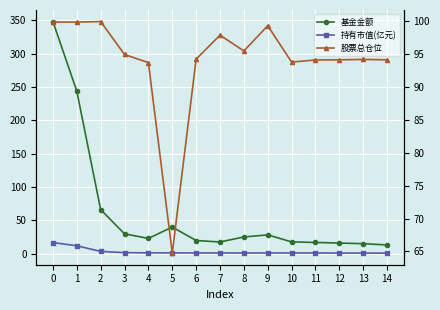

List the series in order of their peak value, lowest first.

持有市值(亿元), 股票总仓位, 基金金额